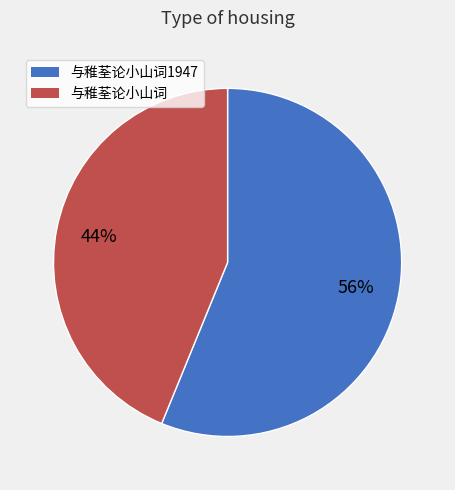

Is there any slice that represents more than half of the pie?

Yes